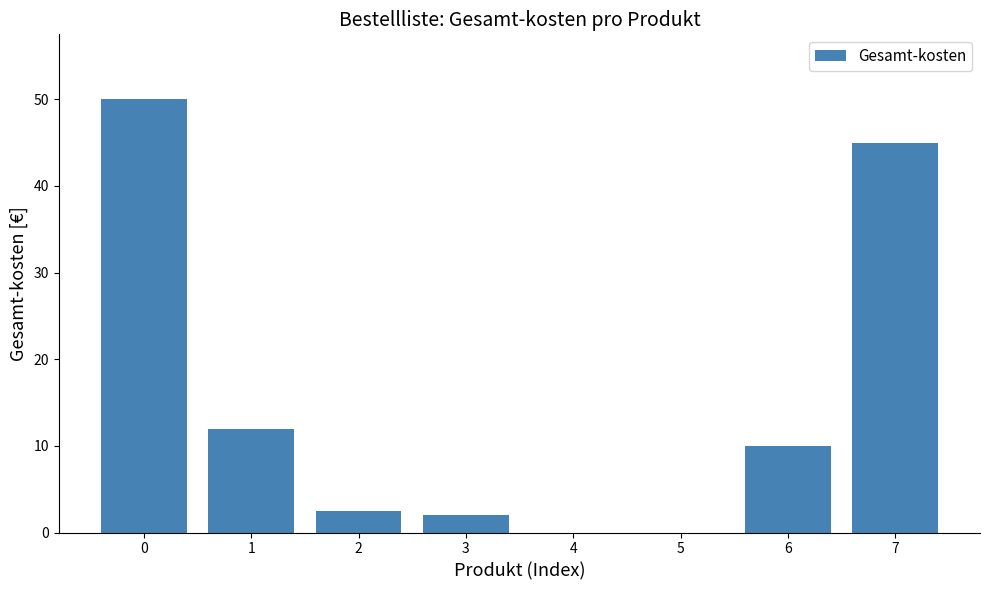

Reading left to right, list all the values displayed in this chart.

0=50.0	1=12.0	2=2.5	3=2.0	4=0.0	5=0.0	6=10.0	7=45.0